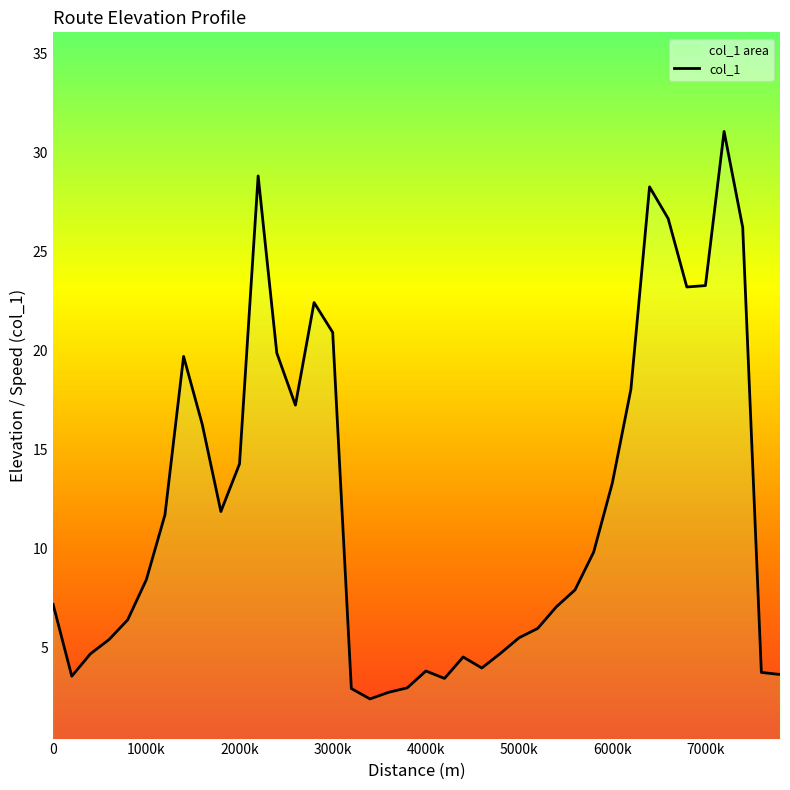

How many data points are less than 8?

20